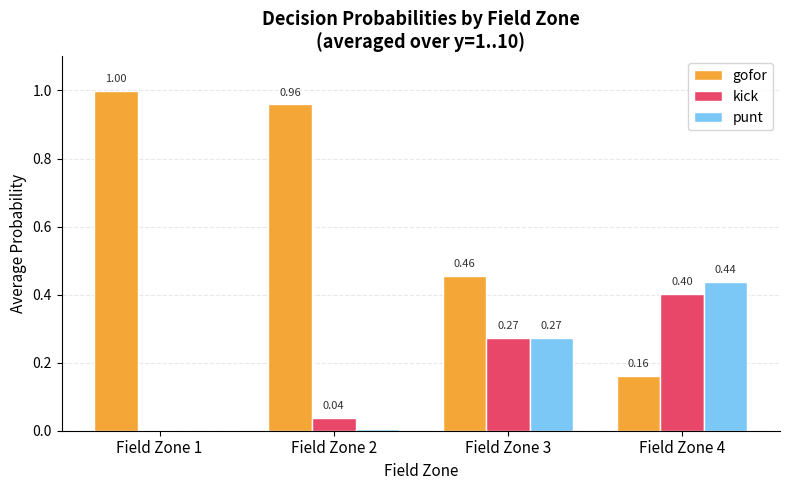

What is the sum of the kick values at Field Zone 1 and Field Zone 4?

0.4